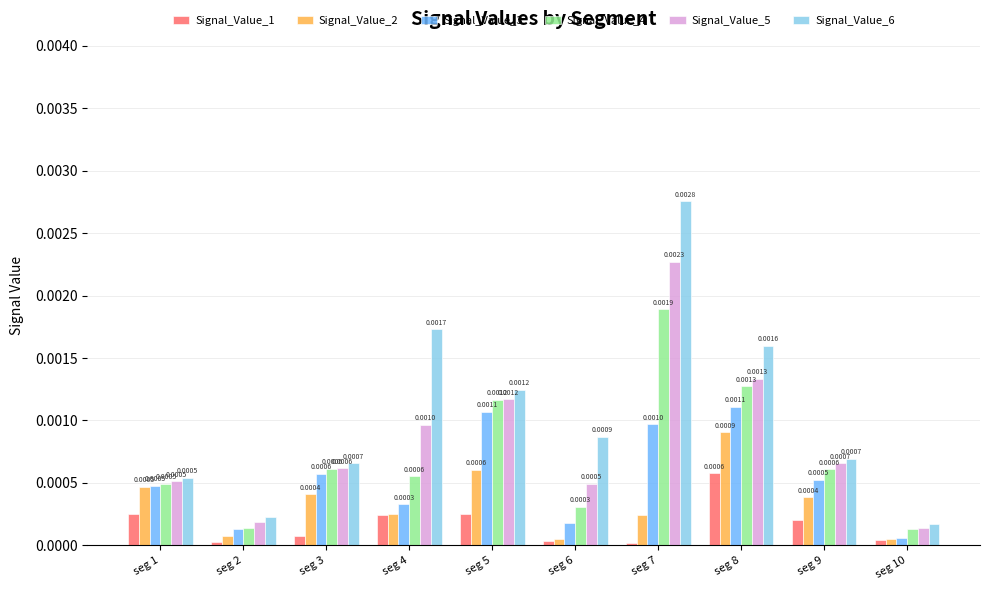

Which label corresponds to the largest value in the chart?

seg 7